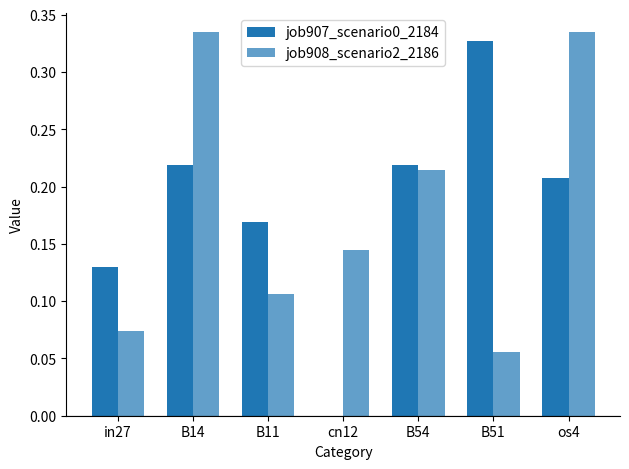

Between B11 and cn12, which series saw the biggest shift?

job907_scenario0_2184